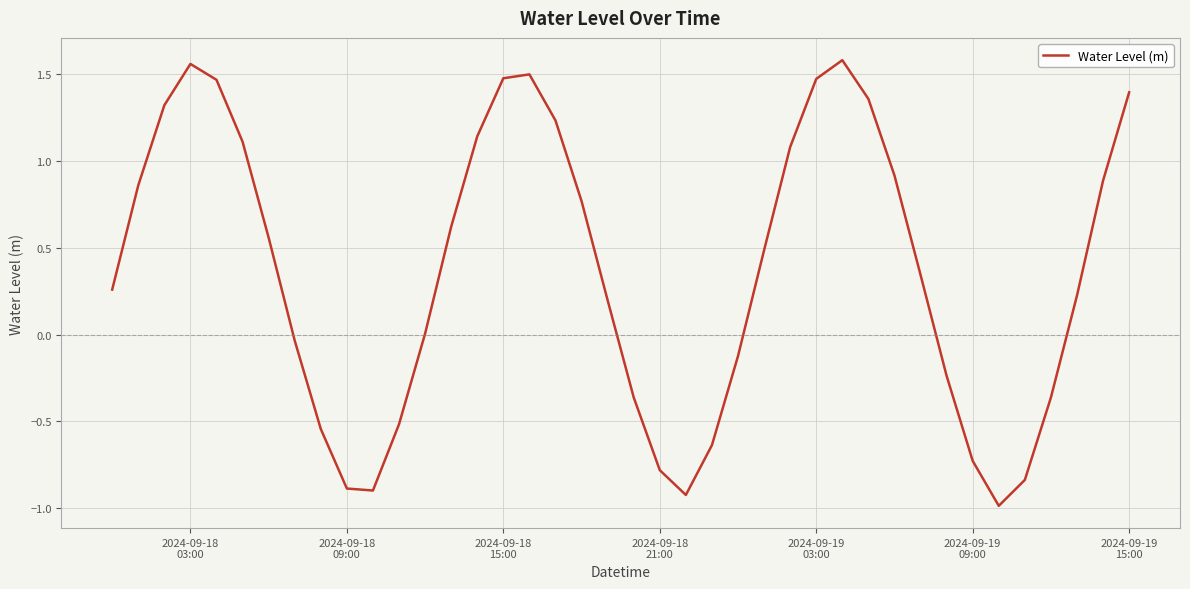

What is the difference between the maximum and minimum values?

2.6